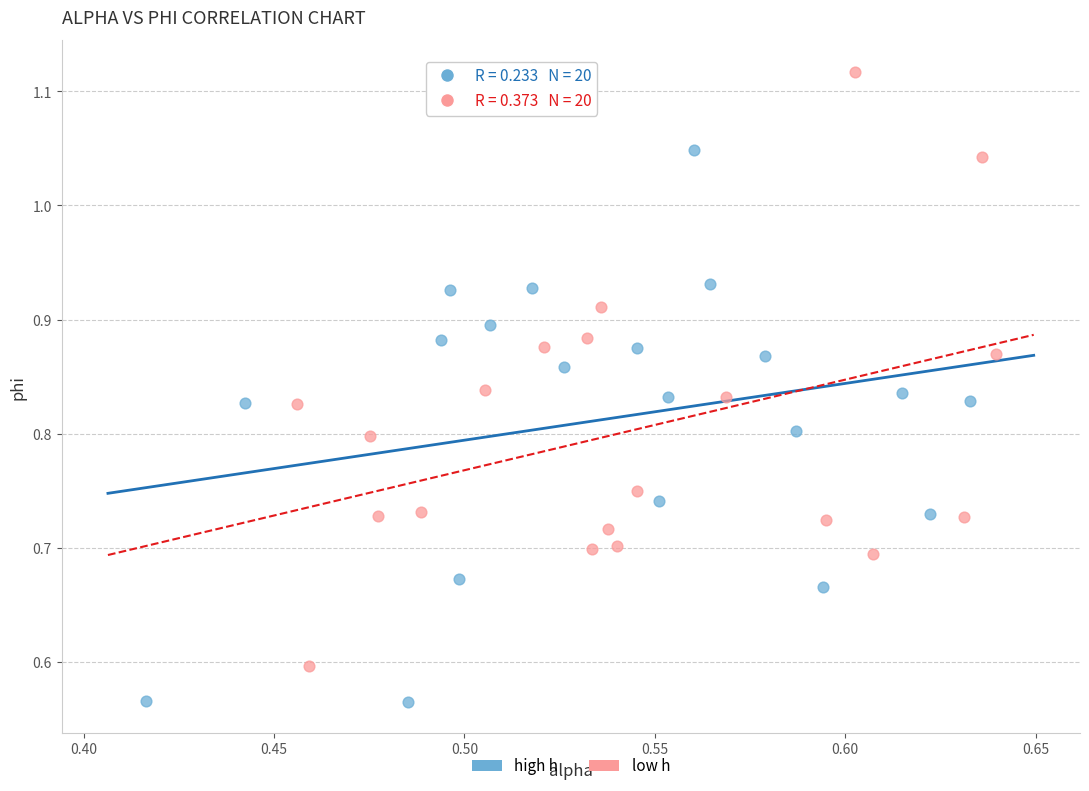

Which series reaches the minimum Y coordinate?

high h